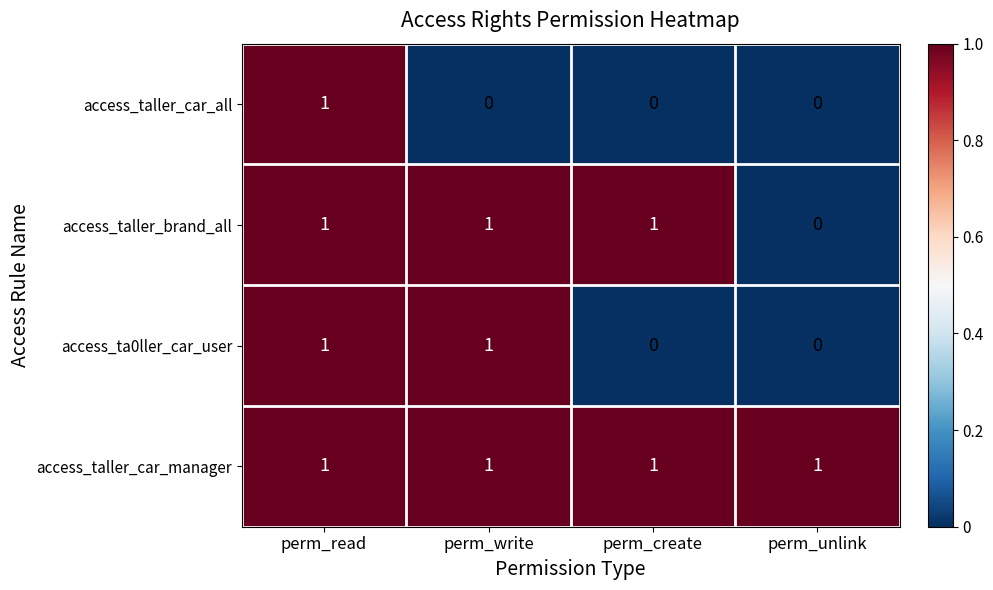

True or false: access_taller_car_manager has a value of 1 at perm_create.

True